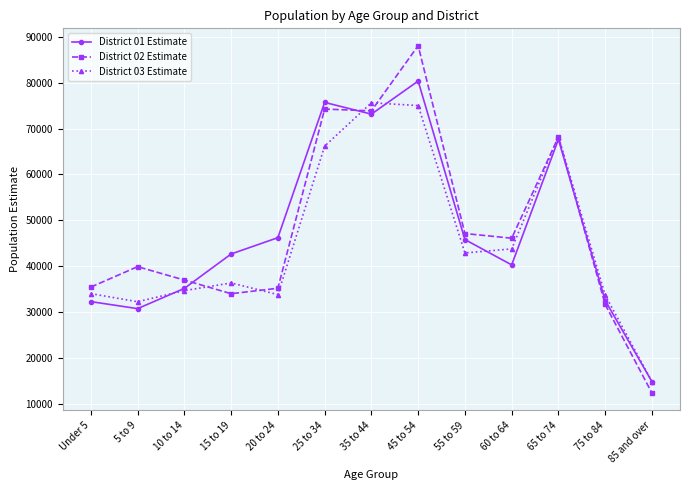

What is the smallest value displayed?

12329